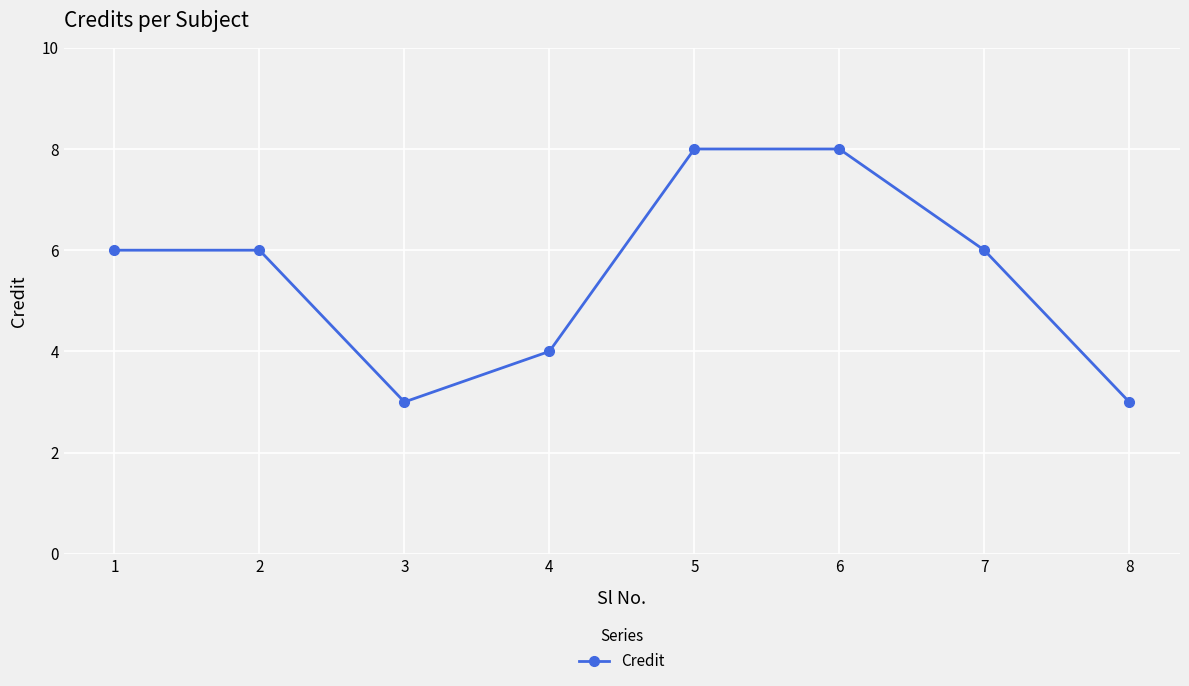

Count the values in the range 4 to 8.

6